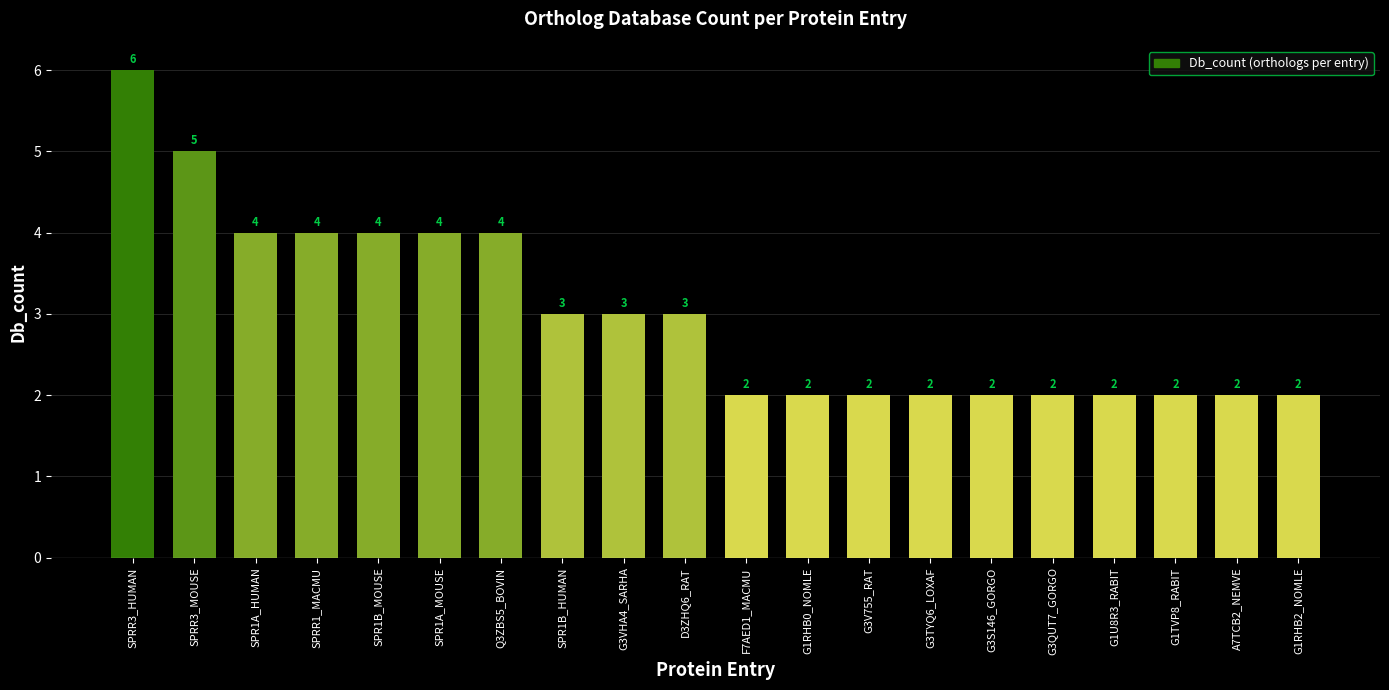

What position from the left is G3S146_GORGO?

15